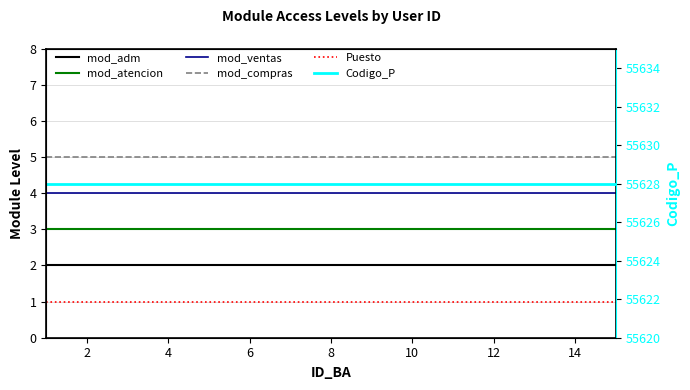

True or false: mod_atencion has more than 1 points higher than both neighbors.

False